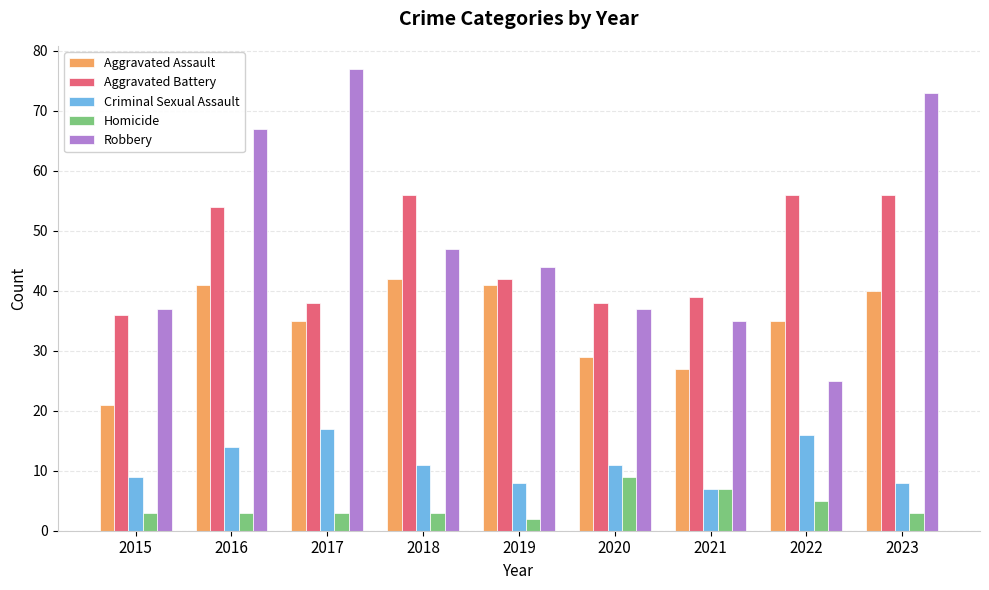

How many categories are shown in the chart?

9